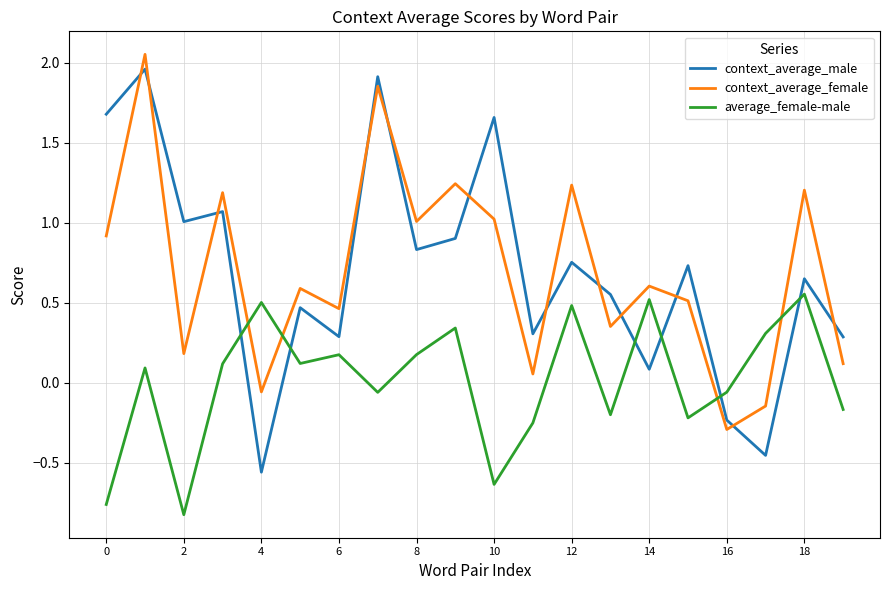

Which series has the widest spread of values?

context_average_male